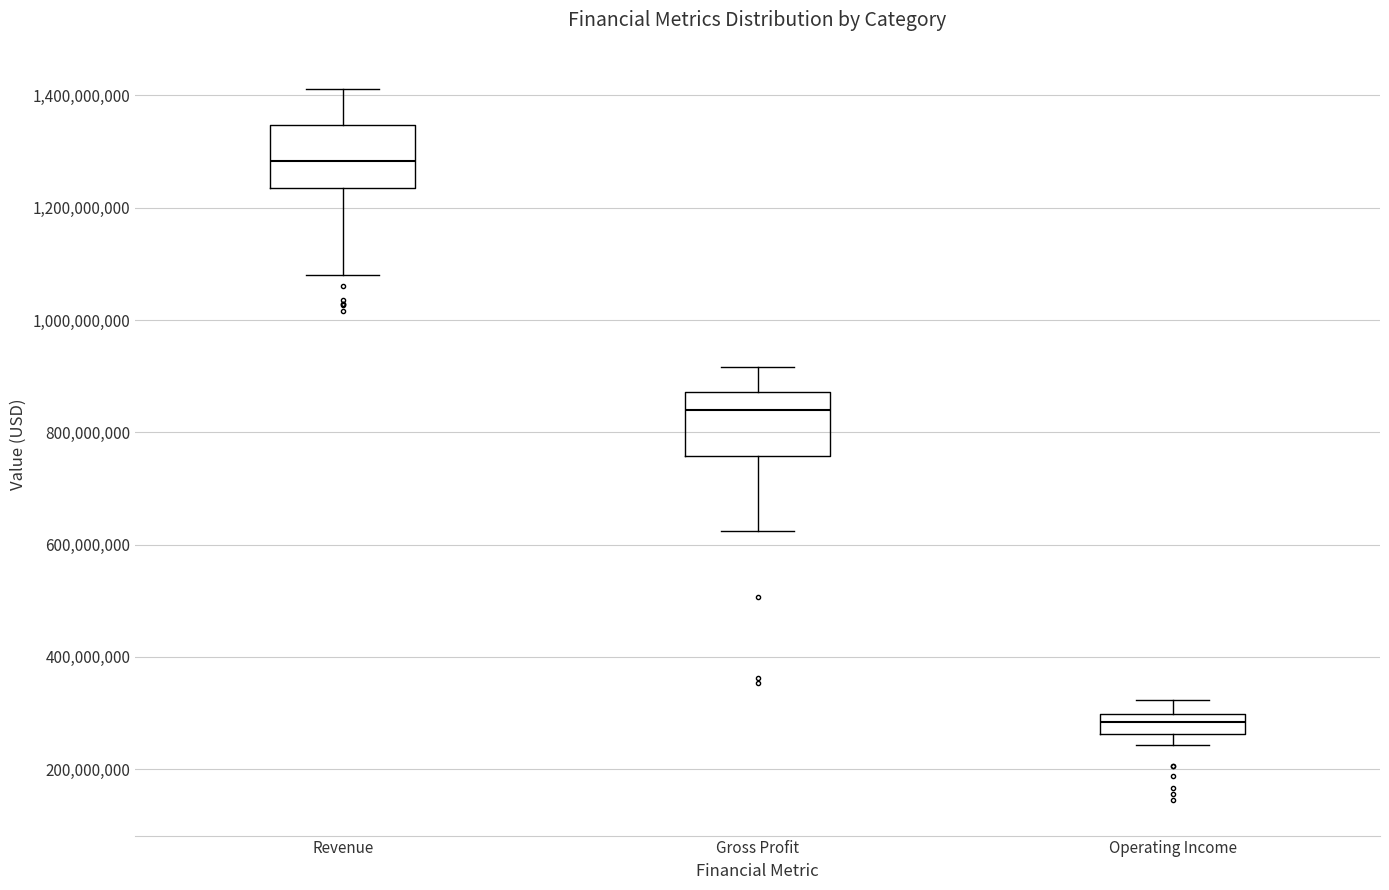

Reading left to right, transcribe this box plot: for each box, give where its median line is, the range the box spans, and where its two whiskers end, as read against the y-axis. The values are not printed on the chart, so give them approximately, as read against the axis.

Revenue: median 1280000000, box 1240000000 to 1340000000, whiskers 1080000000 to 1420000000
Gross Profit: median 840000000, box 760000000 to 880000000, whiskers 620000000 to 920000000
Operating Income: median 280000000, box 260000000 to 300000000, whiskers 240000000 to 320000000